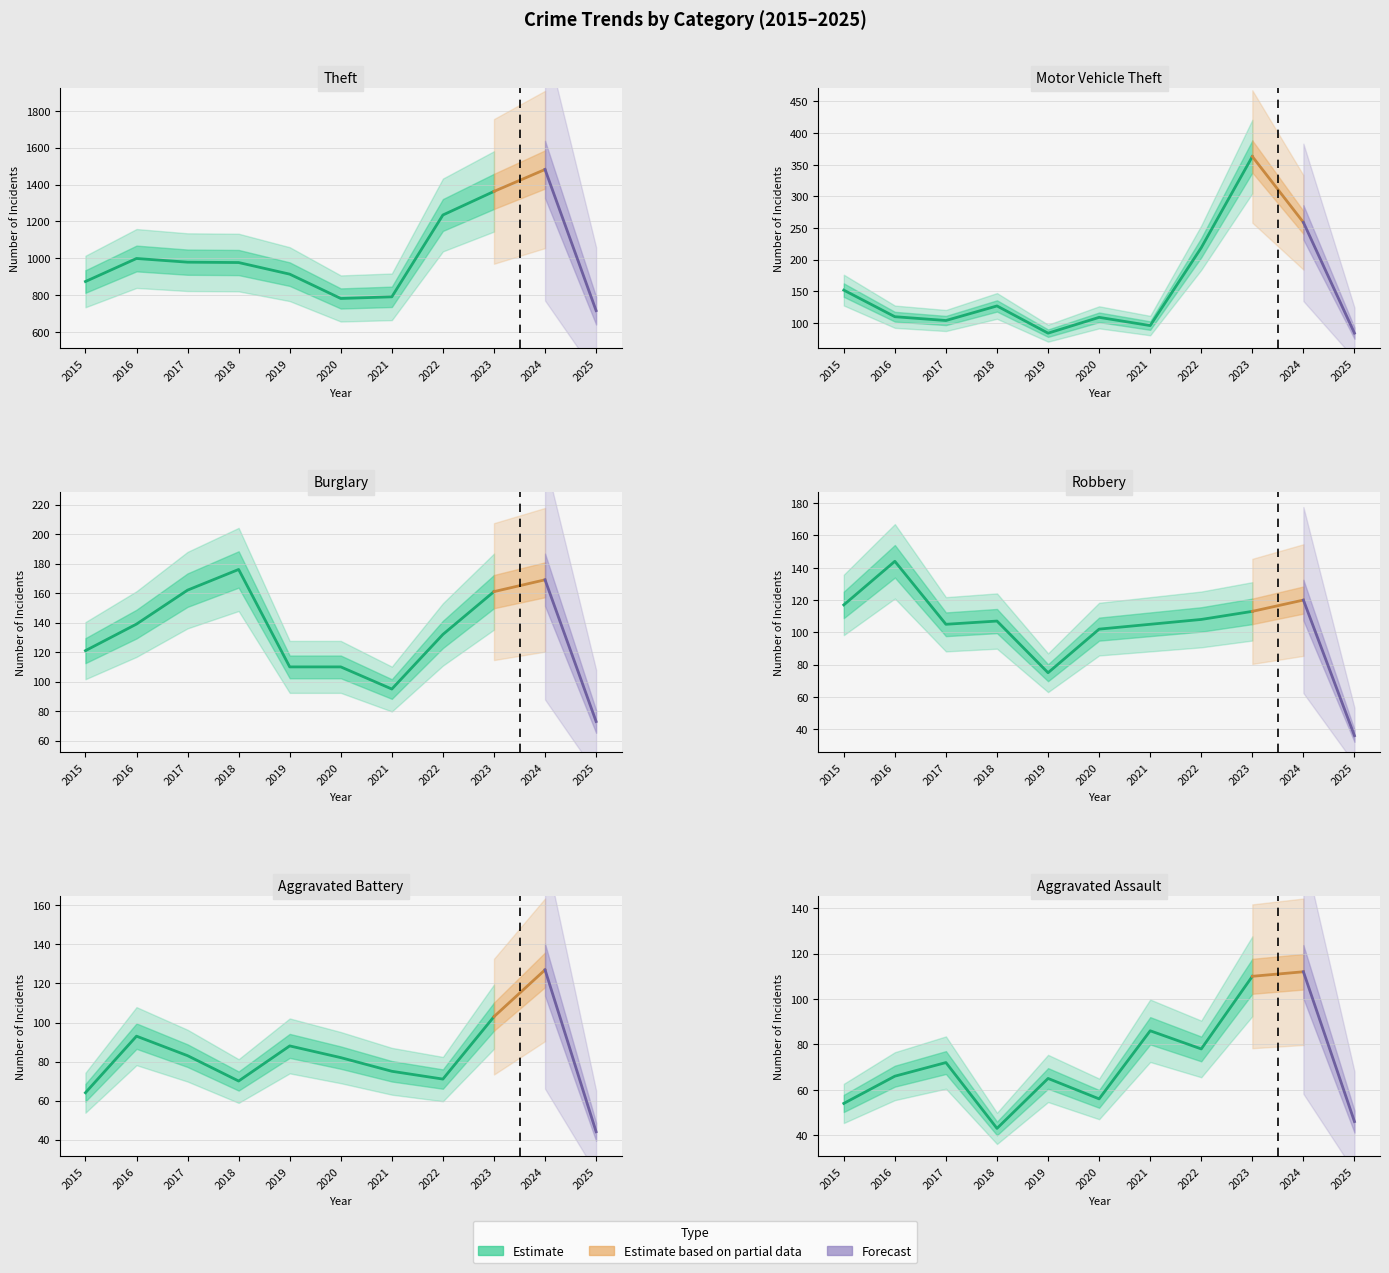

Reading left to right, transcribe all the data shown in this chart.

Aggravated Assault: 2015=54	2016=66	2017=72	2018=43	2019=65	2020=56	2021=86	2022=78	2023=110	2024=112	2025=46
Aggravated Battery: 2015=64	2016=93	2017=83	2018=70	2019=88	2020=82	2021=75	2022=71	2023=103	2024=127	2025=44
Burglary: 2015=121	2016=139	2017=162	2018=176	2019=110	2020=110	2021=95	2022=132	2023=161	2024=169	2025=73
Motor Vehicle Theft: 2015=152	2016=110	2017=104	2018=127	2019=84	2020=109	2021=96	2022=219	2023=363	2024=259	2025=84
Robbery: 2015=117	2016=144	2017=105	2018=107	2019=75	2020=102	2021=105	2022=108	2023=113	2024=120	2025=36
Theft: 2015=874	2016=999	2017=979	2018=977	2019=914	2020=782	2021=791	2022=1235	2023=1363	2024=1482	2025=716